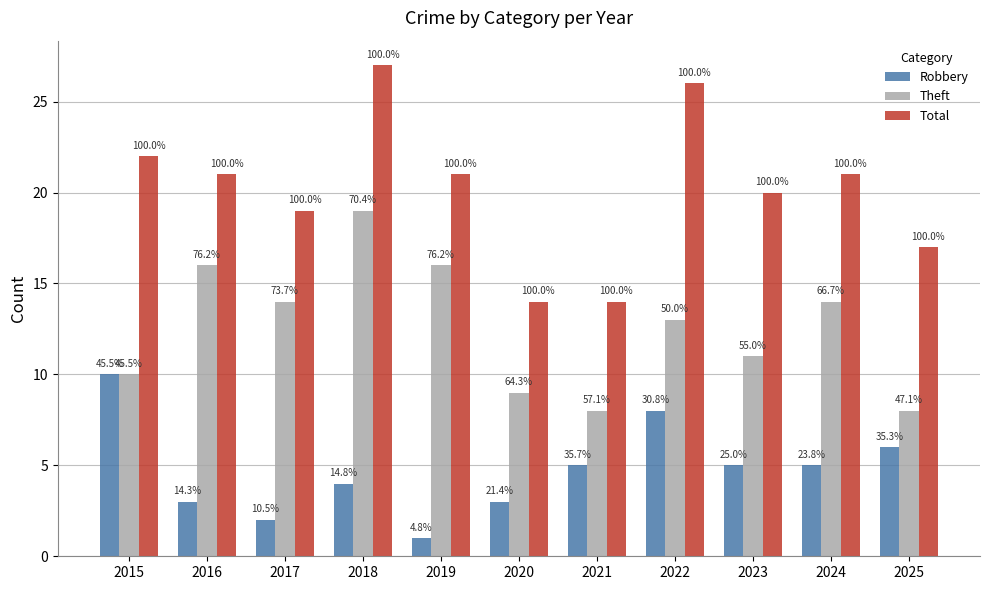

Which series has the largest range (max minus min)?

Total